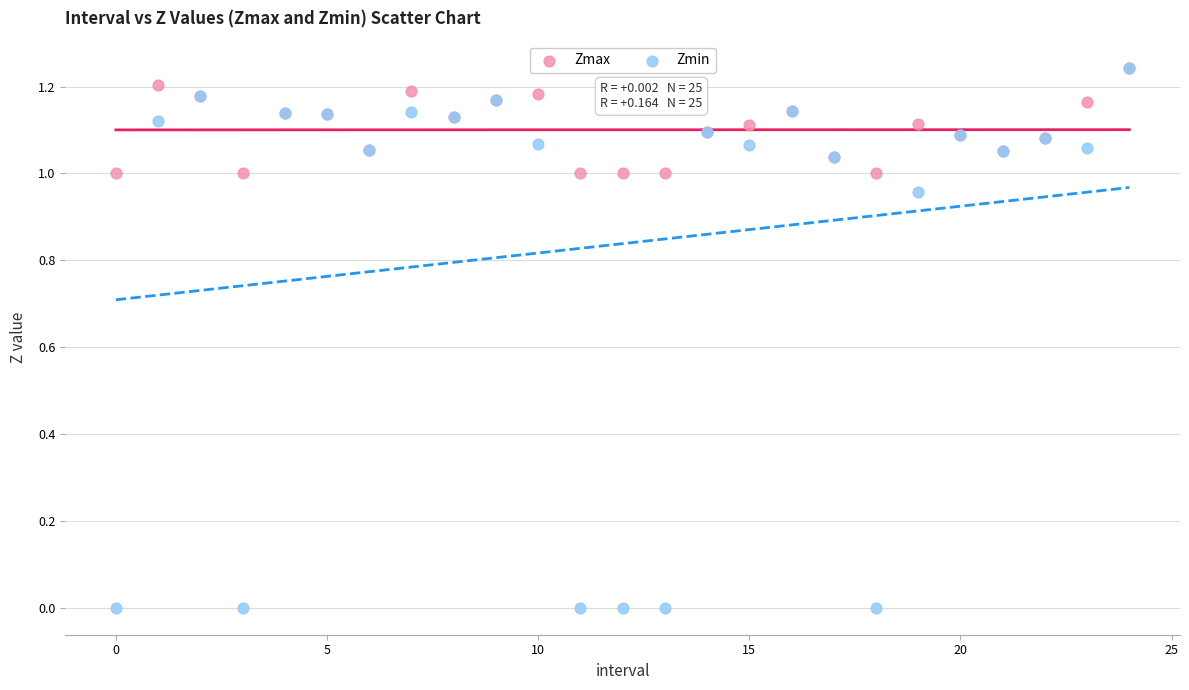

Which series contains the lowest Y value?

Zmin